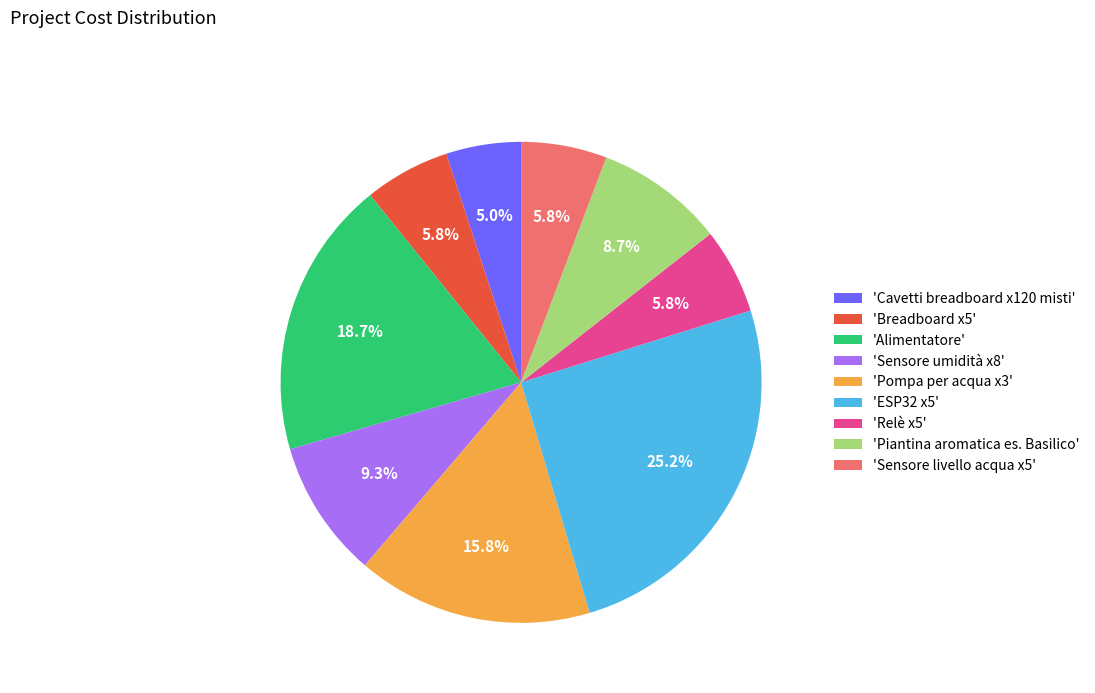

Which category has the smallest portion of the pie?

'Cavetti breadboard x120 misti'